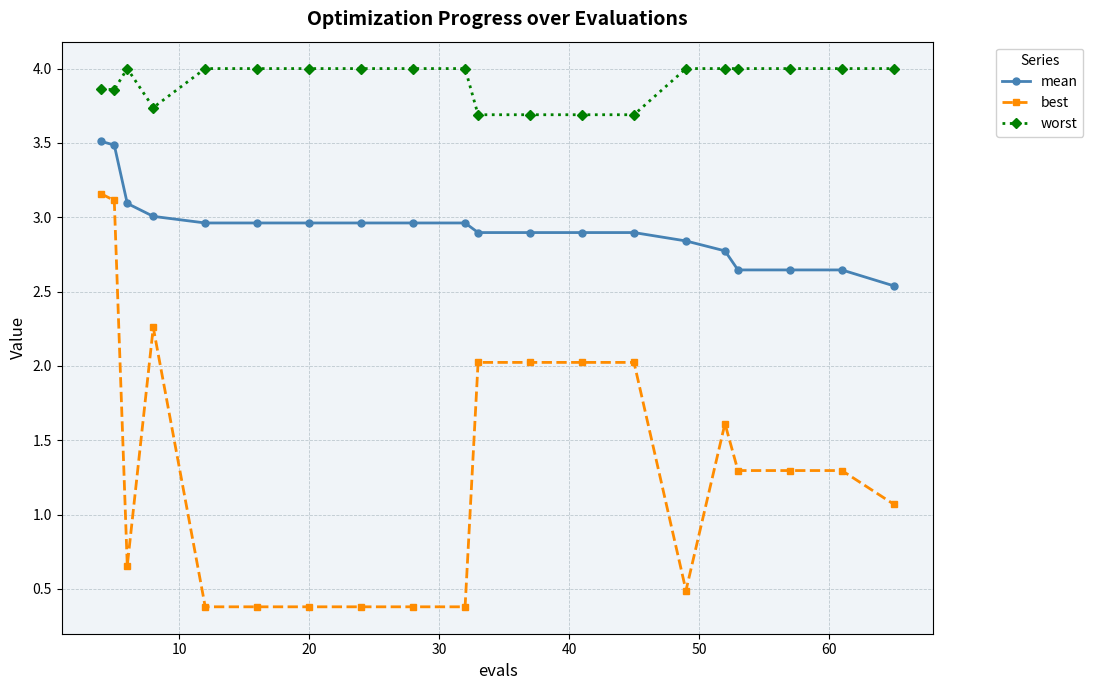

Which series has the largest range (max minus min)?

best